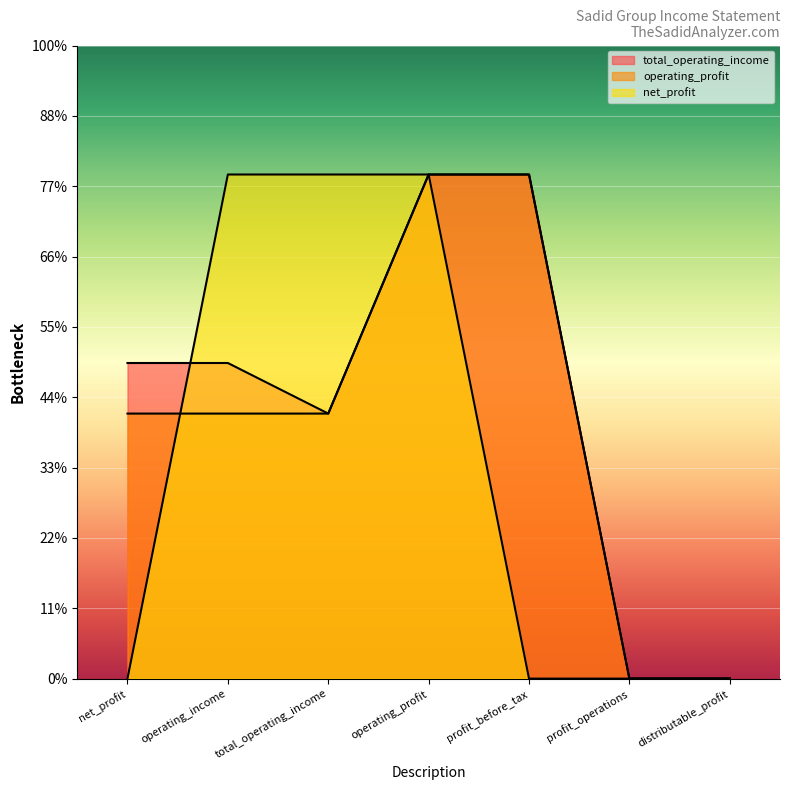

Where does the operating_profit series first go above 376786?

operating_profit